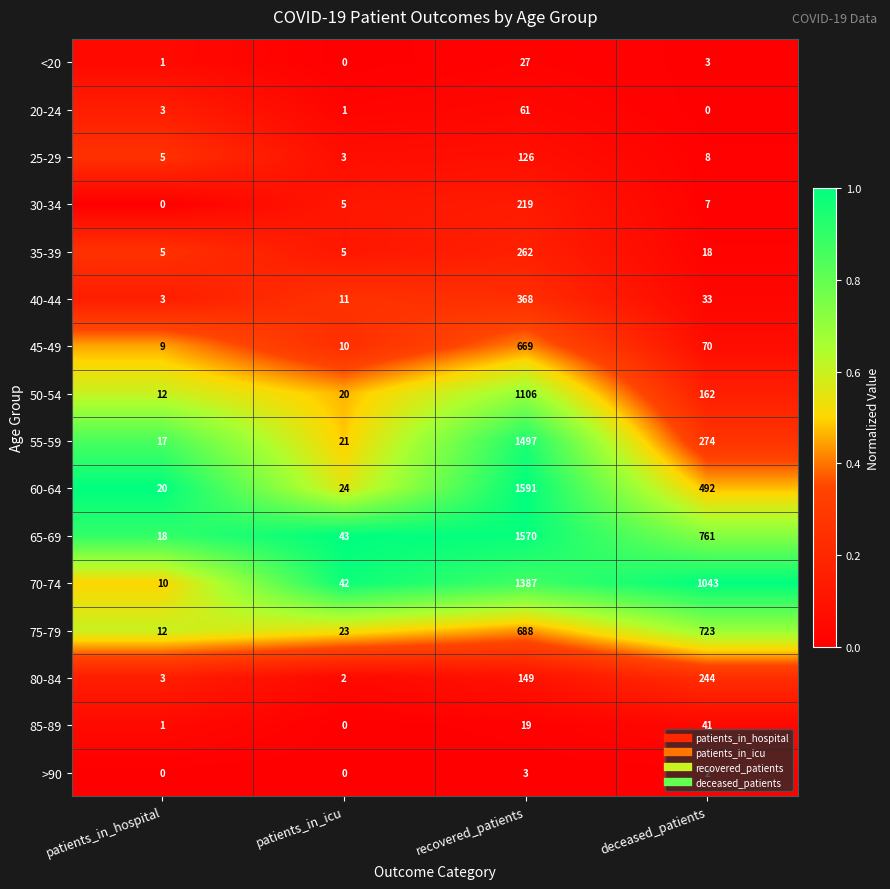

What is the difference between the highest and lowest values at deceased_patients?

1043